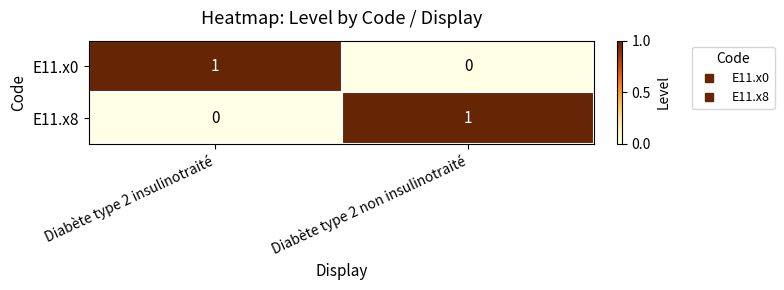

Which category has the lowest value in the E11.x8 series?

Diabète type 2 insulinotraité